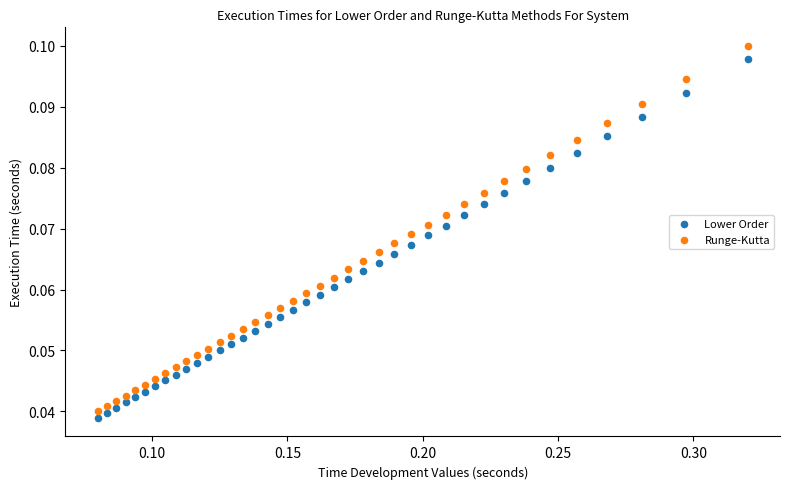

What are all the series names shown in the legend?

Lower Order, Runge-Kutta